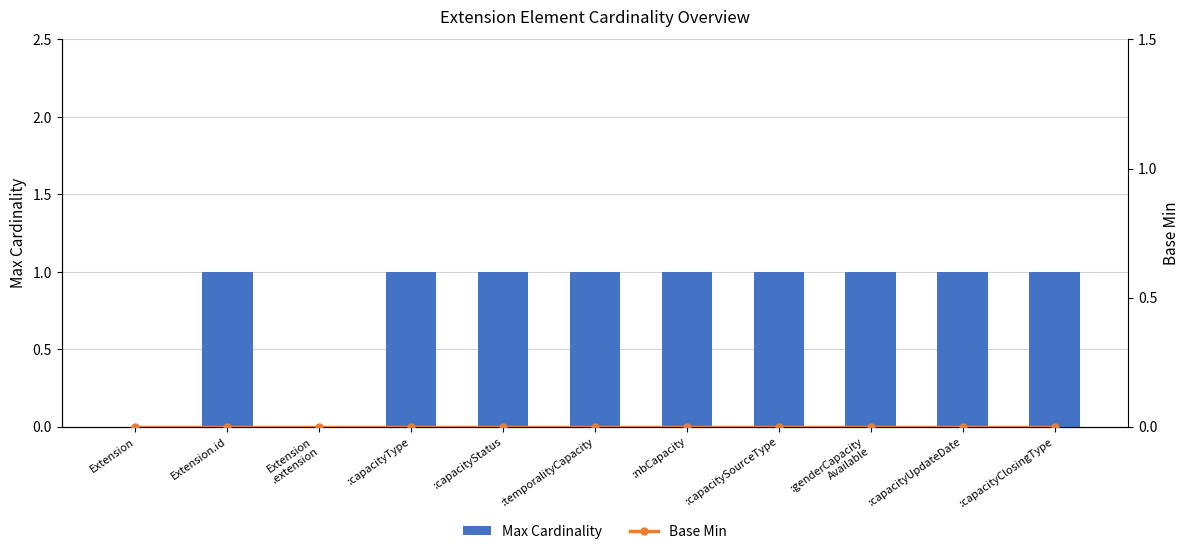

What is the label of the 3rd bar from the left?

Extension
.extension